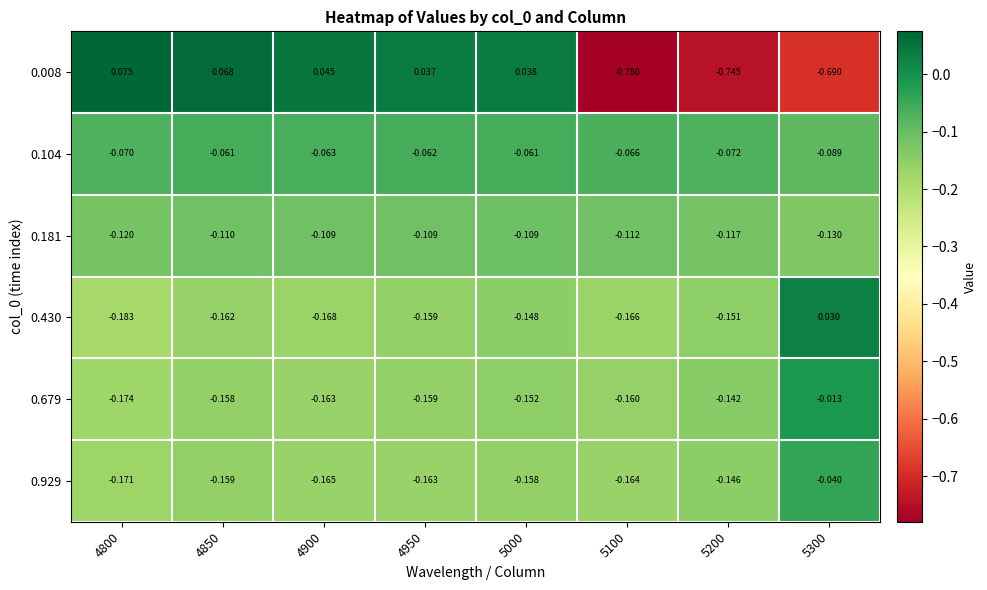

Is the value of 0.008 at 4850 greater than the value of 0.181 at 4950?

Yes